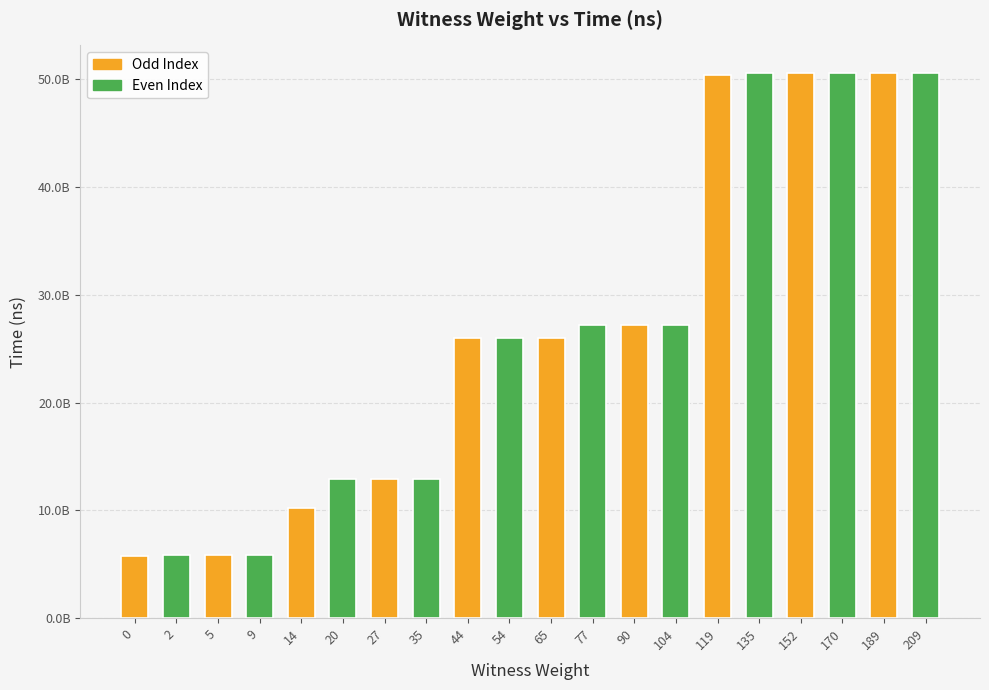

What is the sum of the values at 2 and 0?

11553648600